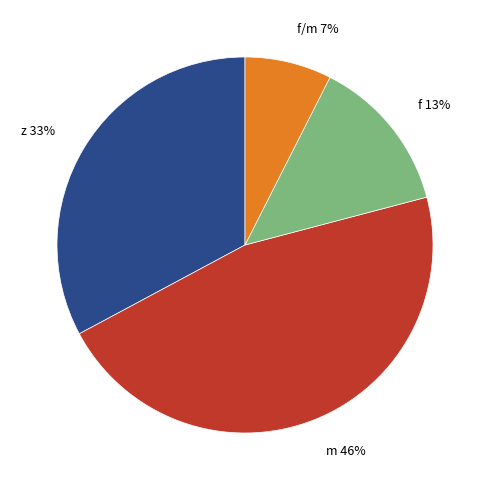

Approximately how many times larger is the value at f 13% compared to m 46%?

0.3